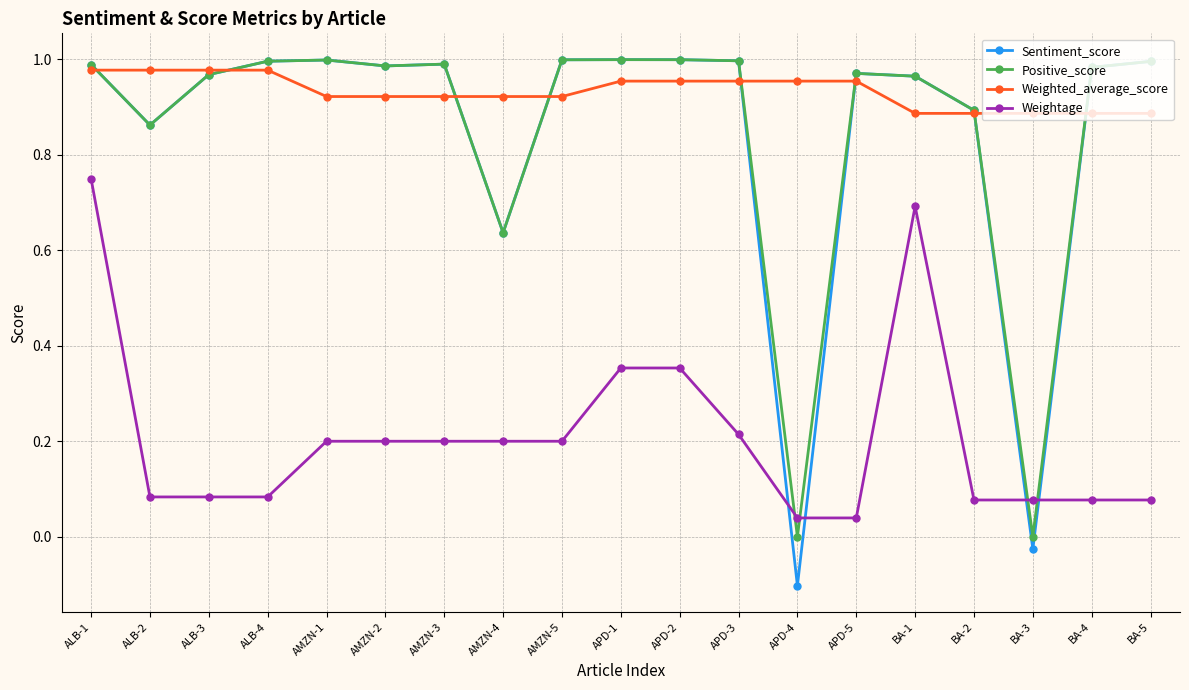

True or false: Weighted_average_score has a value of 1.0 at APD-2.

True